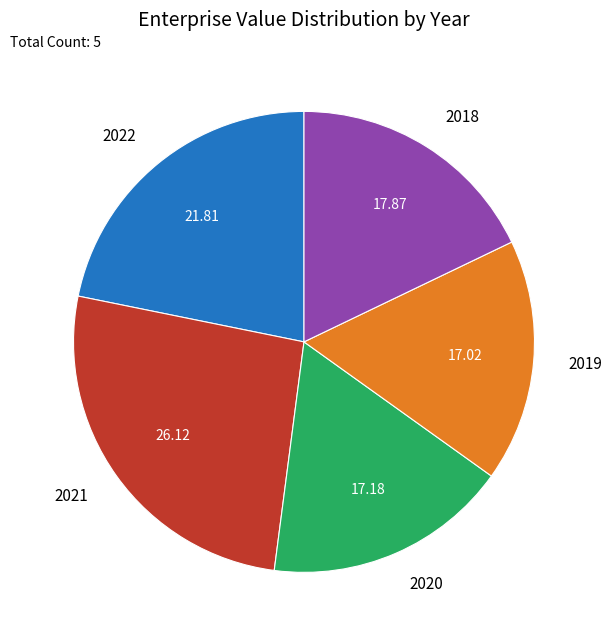

Does 2022 represent more than half of the total?

No